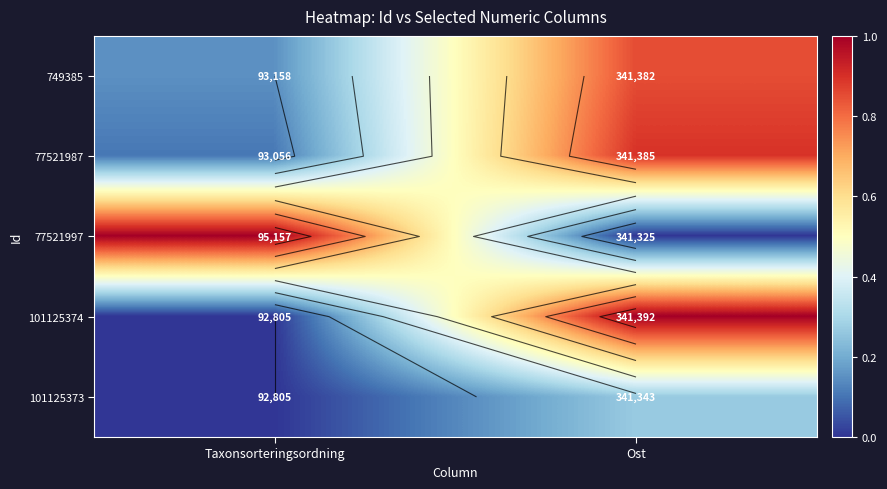

At which label is 77521997 closest to 0?

Ost